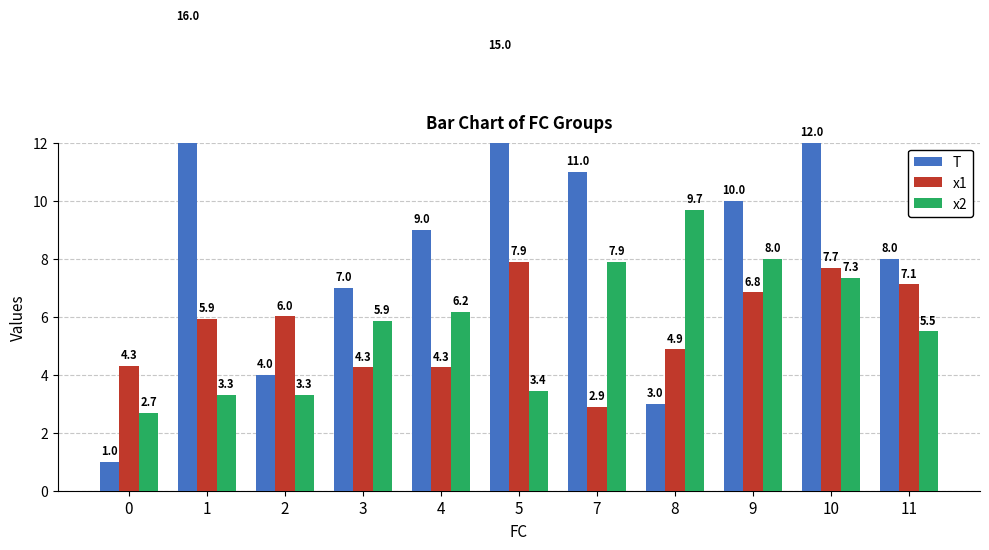

Which has a higher value, 7 or 8?

7